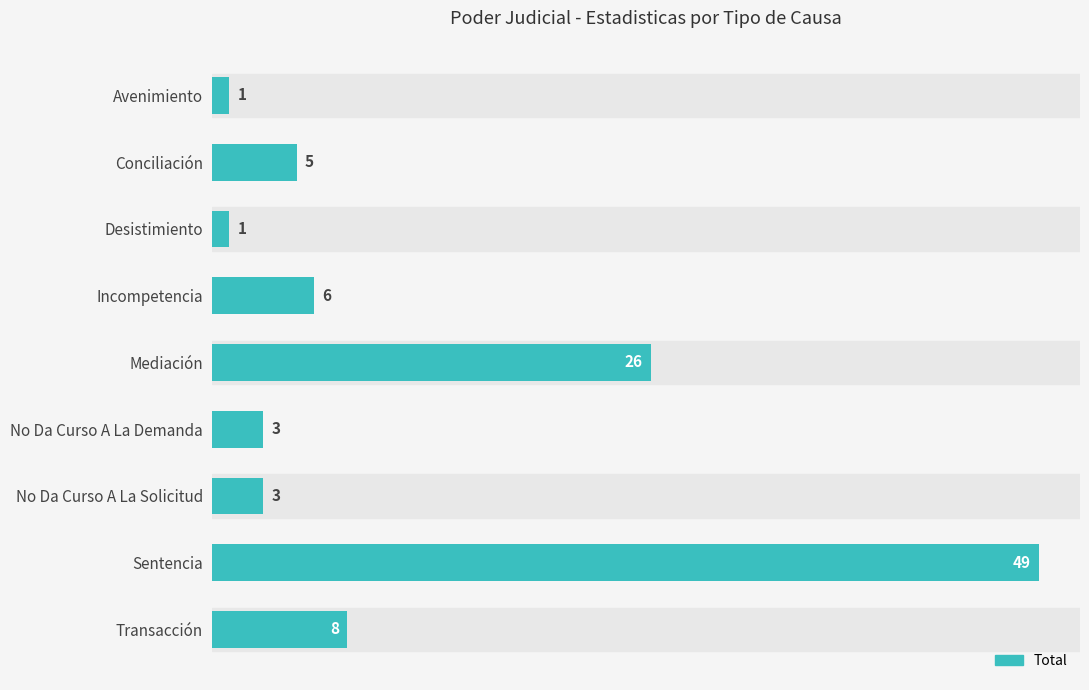

Is it true that the value at Incompetencia is 3?

False